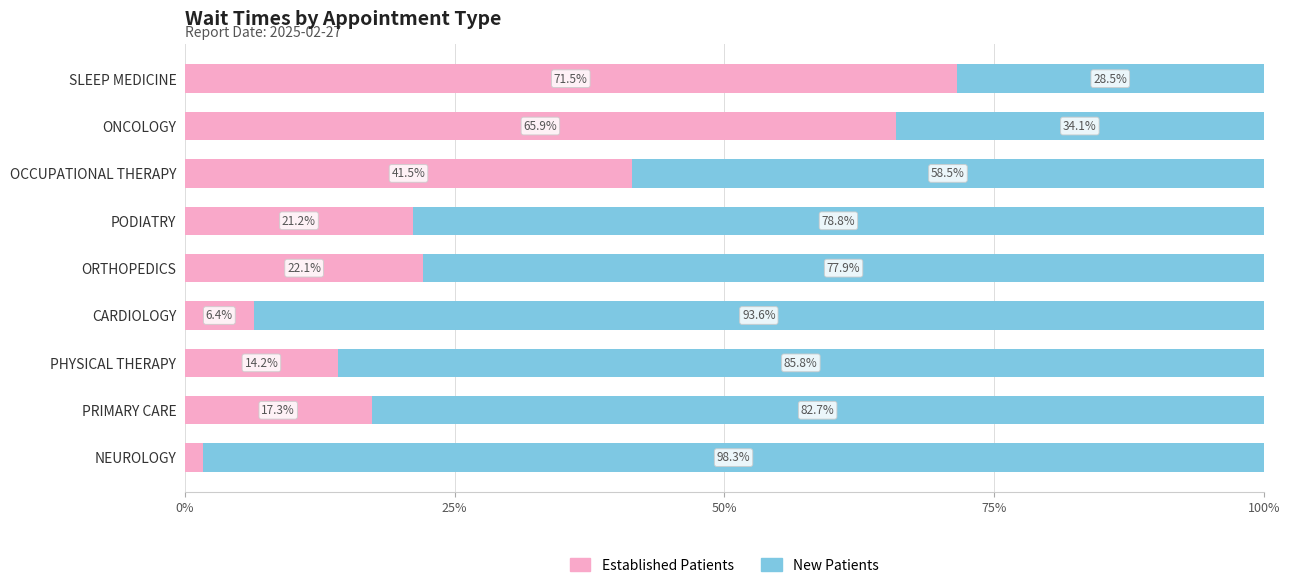

What is the total value across all series at NEUROLOGY?

100.0